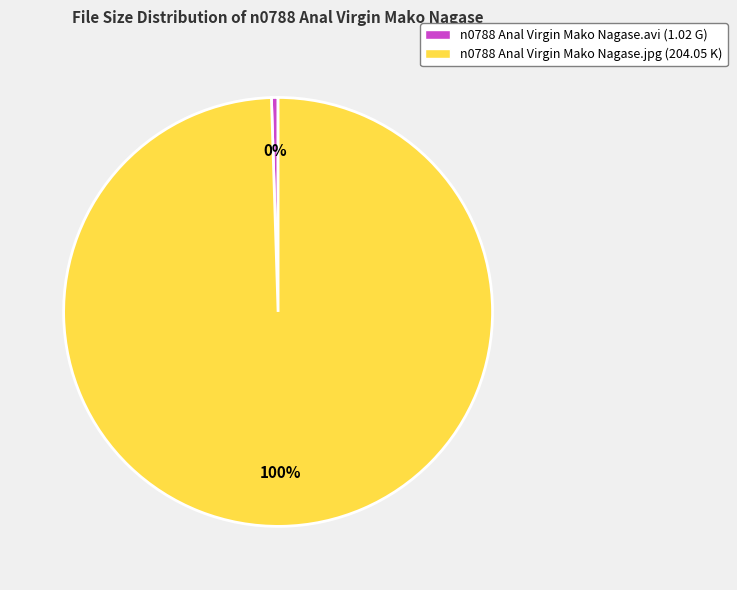

The n0788 Anal Virgin Mako Nagase.avi (1.02 G) slice represents 0% of the pie. True or false?

True